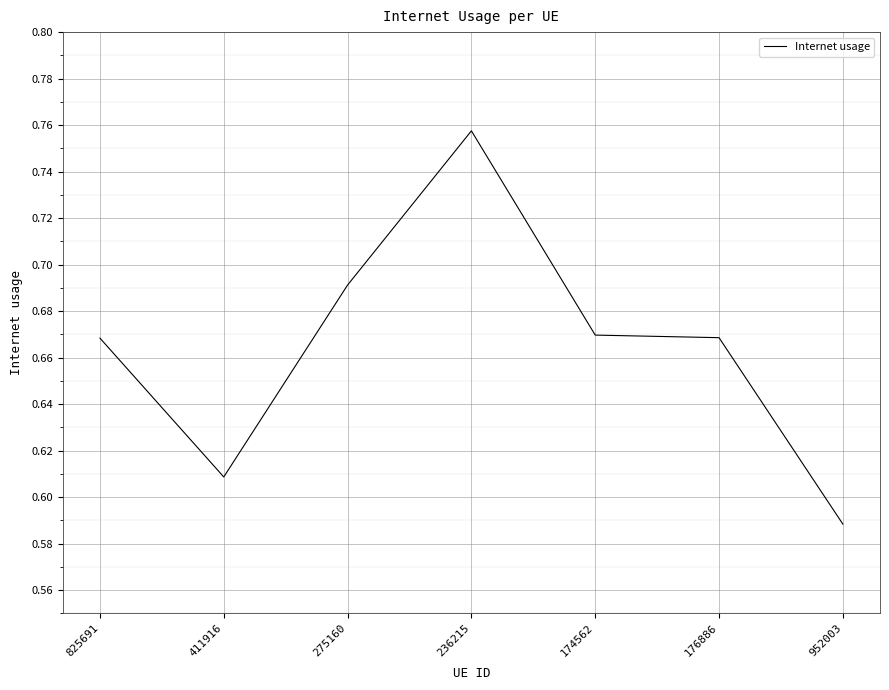

What position from the left is 952003?

7